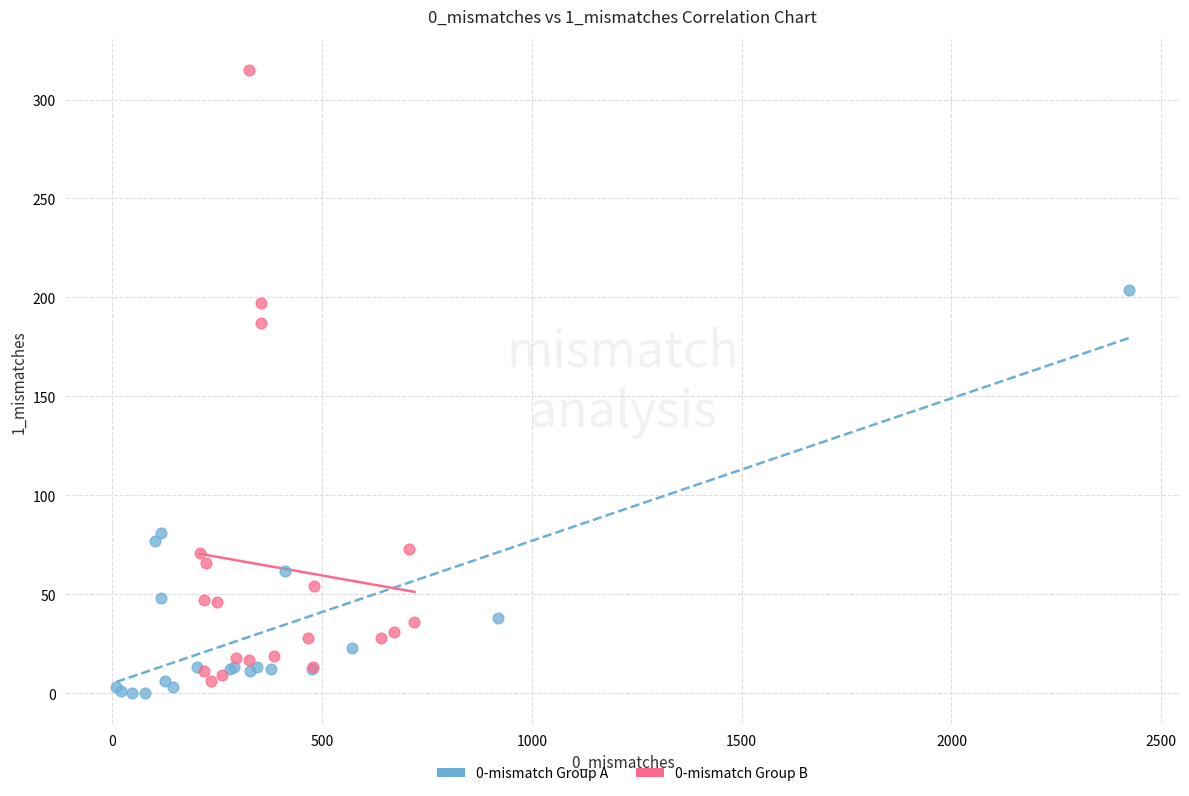

Which series reaches the maximum Y coordinate?

0-mismatch Group B